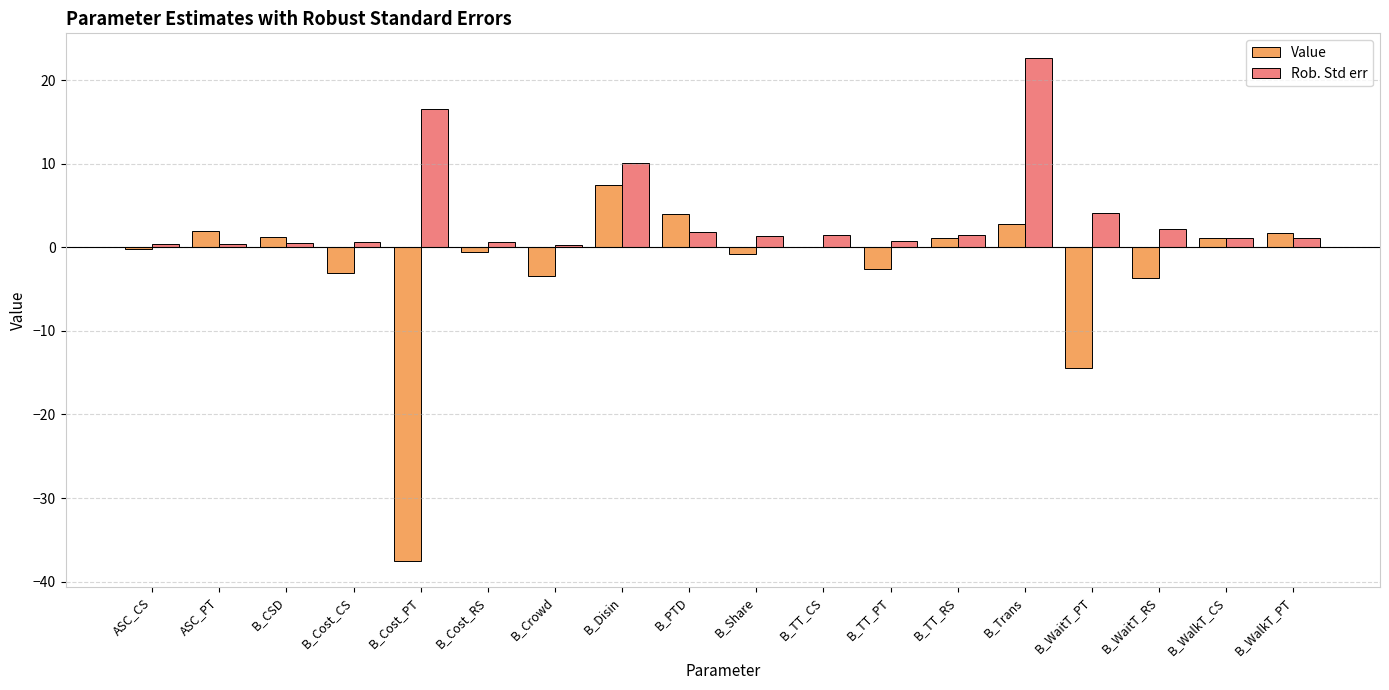

What is the sum of all Value values?

-44.8